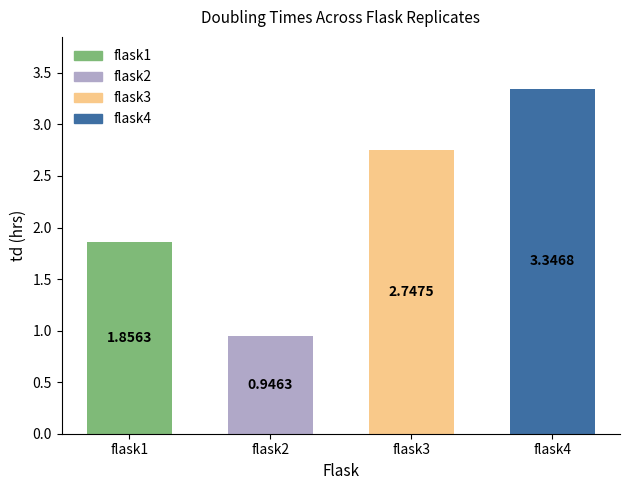

Rank the categories by value from lowest to highest.

flask2, flask1, flask3, flask4